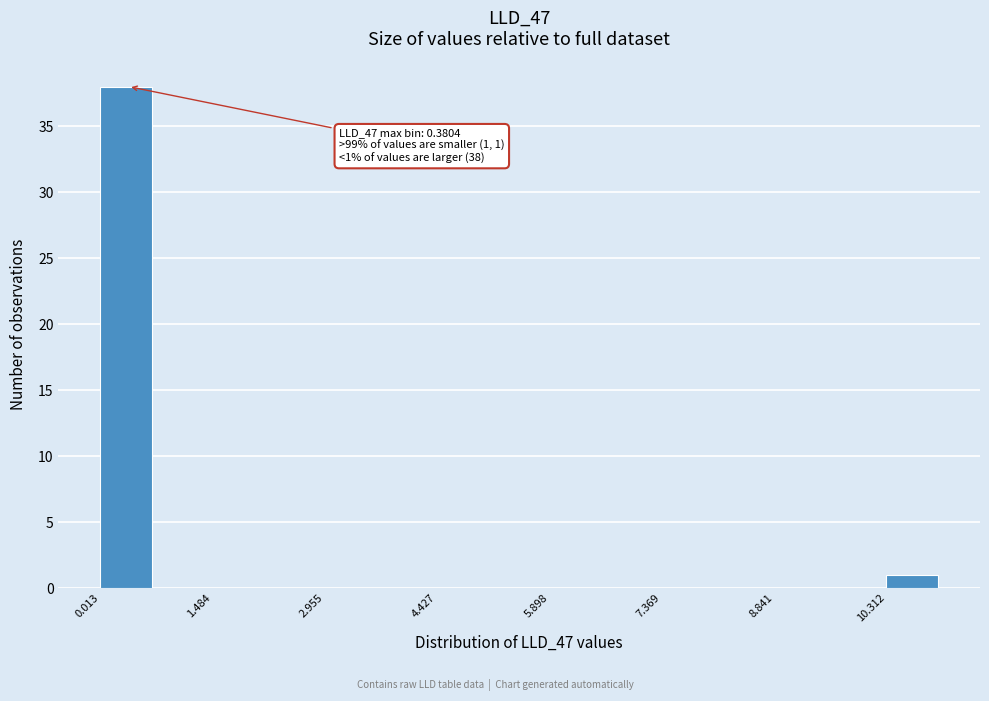

Read against the x-axis, roughly where is the centre of the tallest bar?

0.4